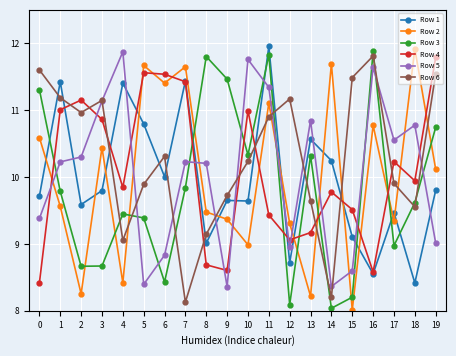

After their last crossing, which series has the higher values: Row 4 or Row 6?

Row 4